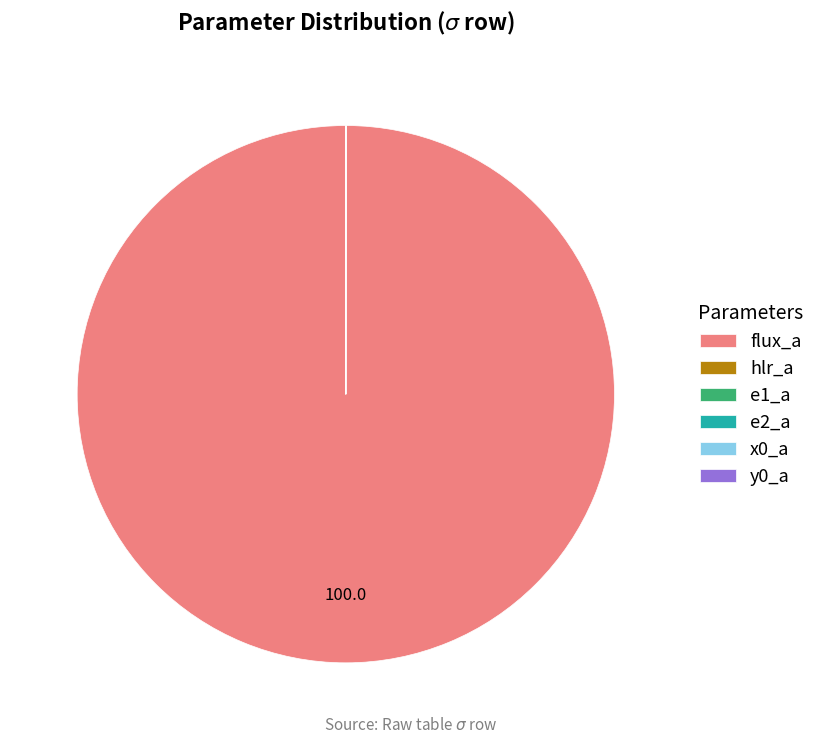

Is it true that flux_a is 93% of the pie?

False